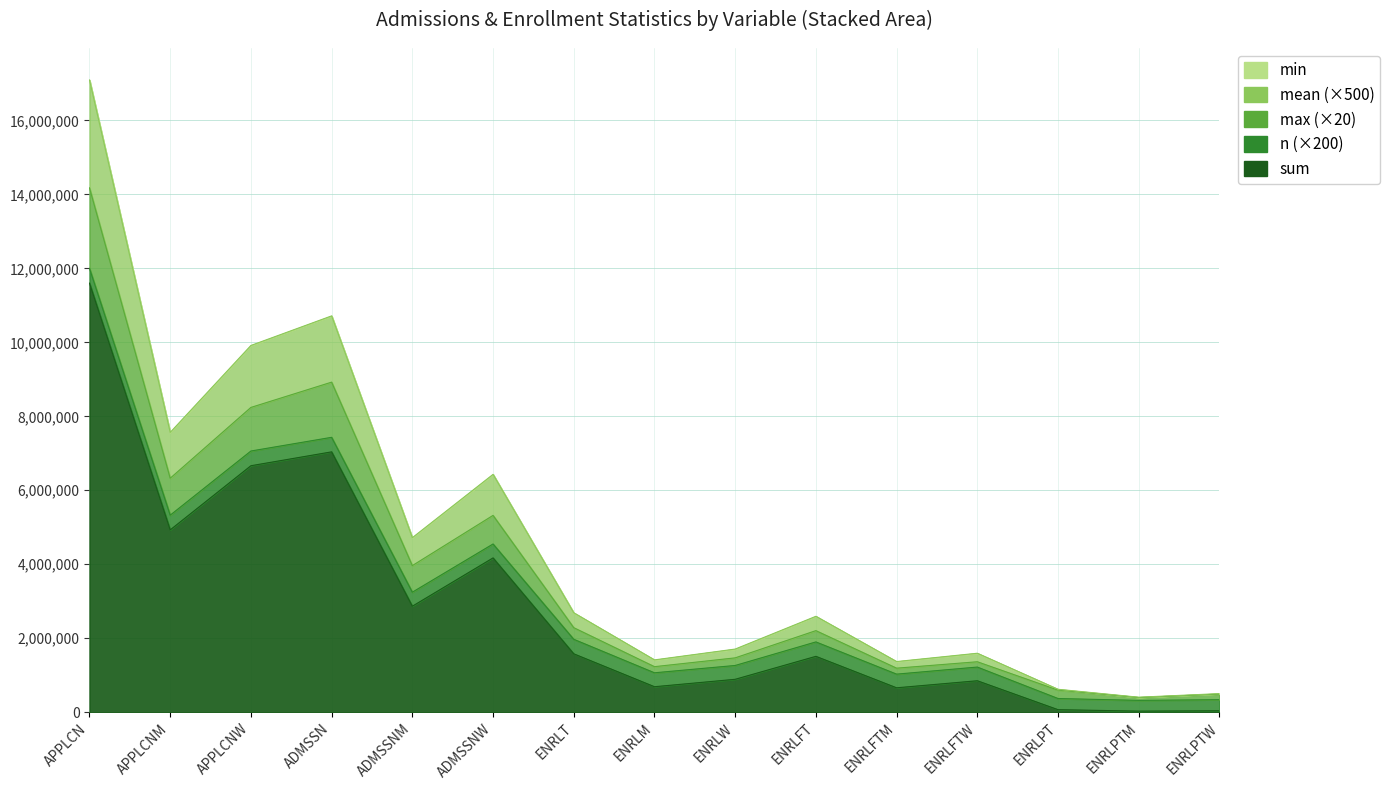

What is the sum of all sum values?

43584235